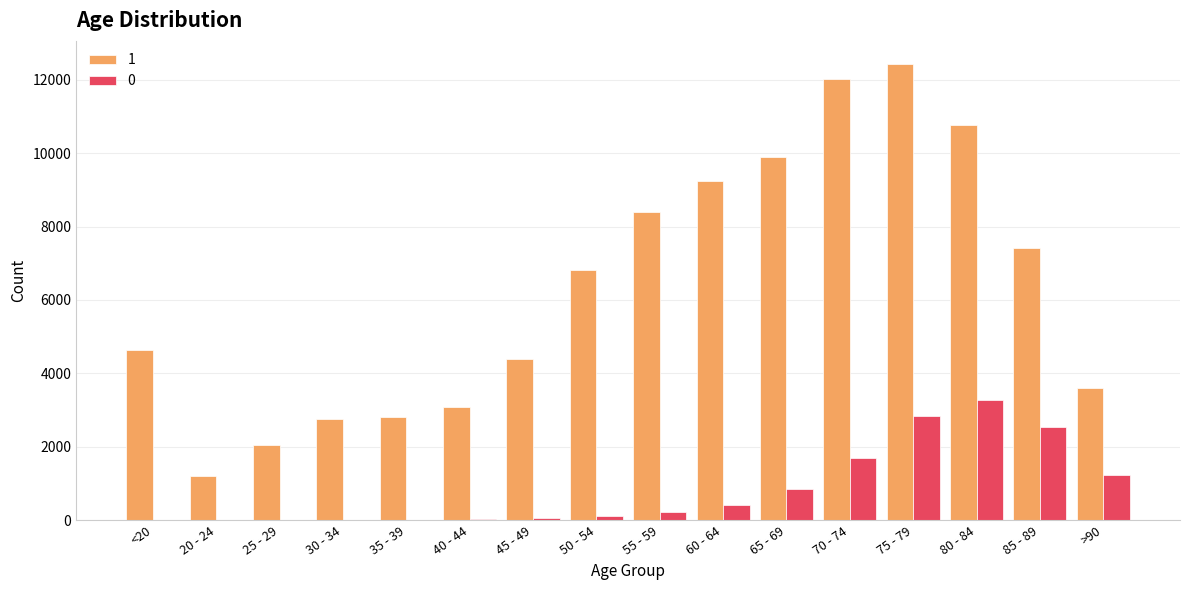

Count the number of data series in this chart.

2